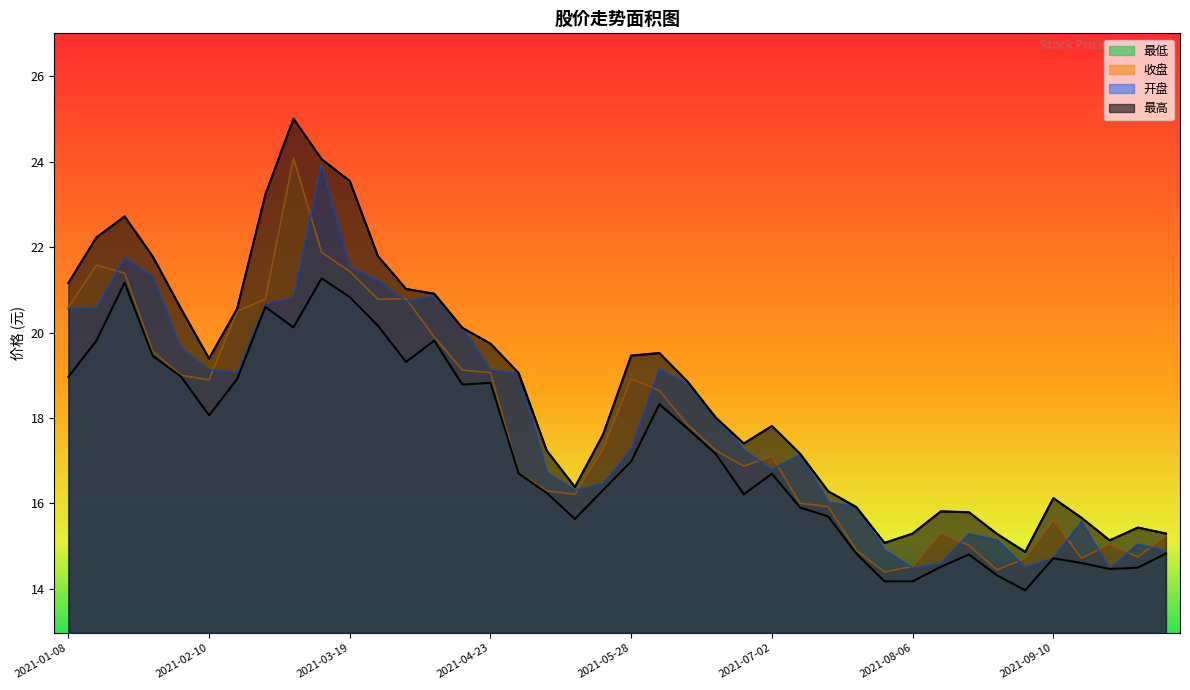

At which category is the sum across all series the highest?

2021-03-12